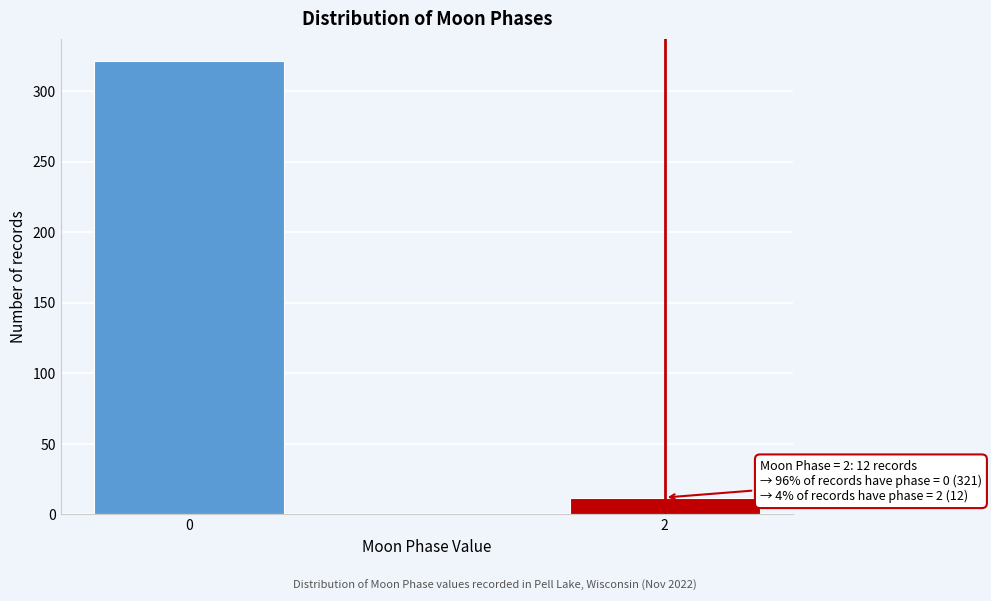

Reading right to left, extract all data points from this chart.

12	321